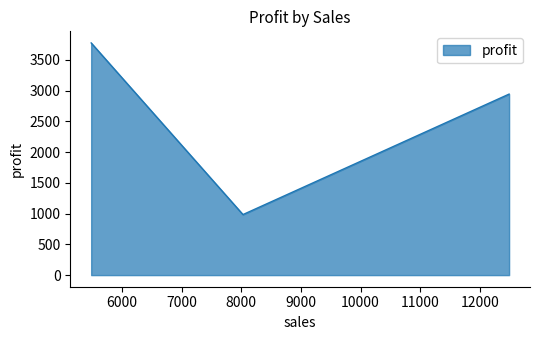

How many series are shown in this chart?

1